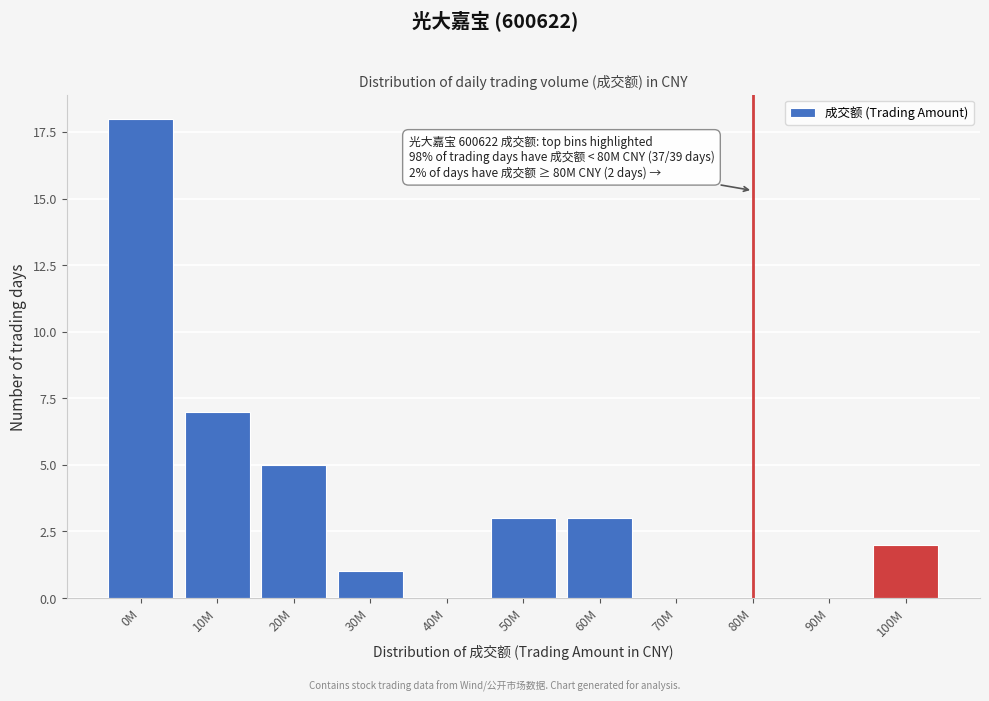

Reading left to right, extract all data points from this chart.

0M=18	10M=7	20M=5	30M=1	40M=0	50M=3	60M=3	70M=0	80M=0	90M=0	100M=2